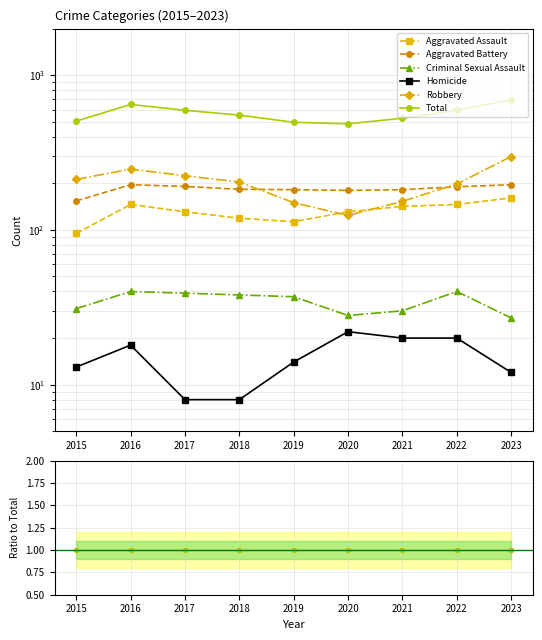

Rank the series at 2017 from highest to lowest value.

Total, Robbery, Aggravated Battery, Aggravated Assault, Criminal Sexual Assault, Homicide